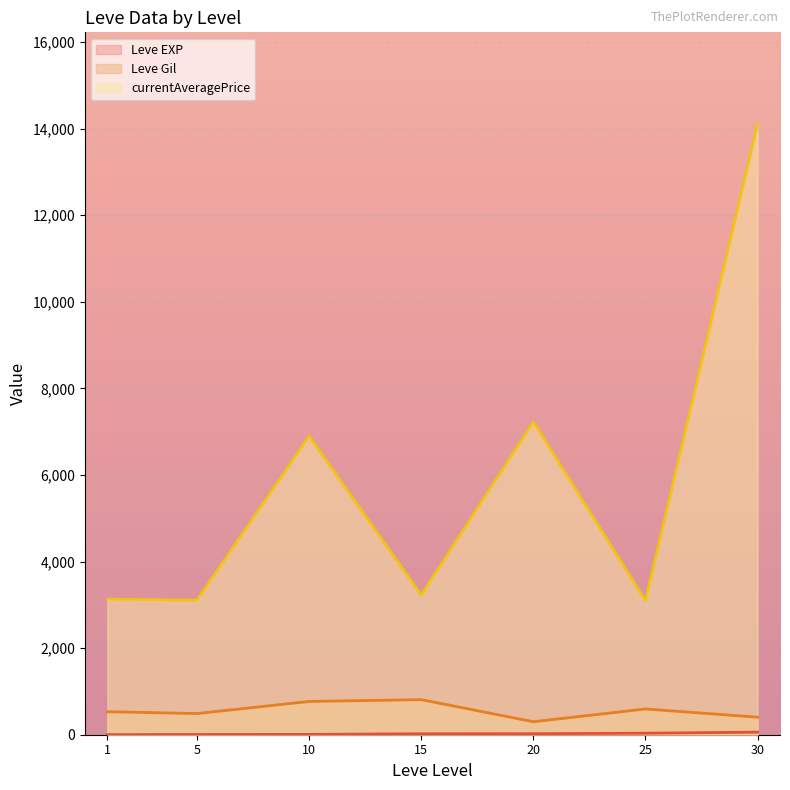

What is the difference between the maximum and minimum values in the currentAveragePrice series?

11009.7